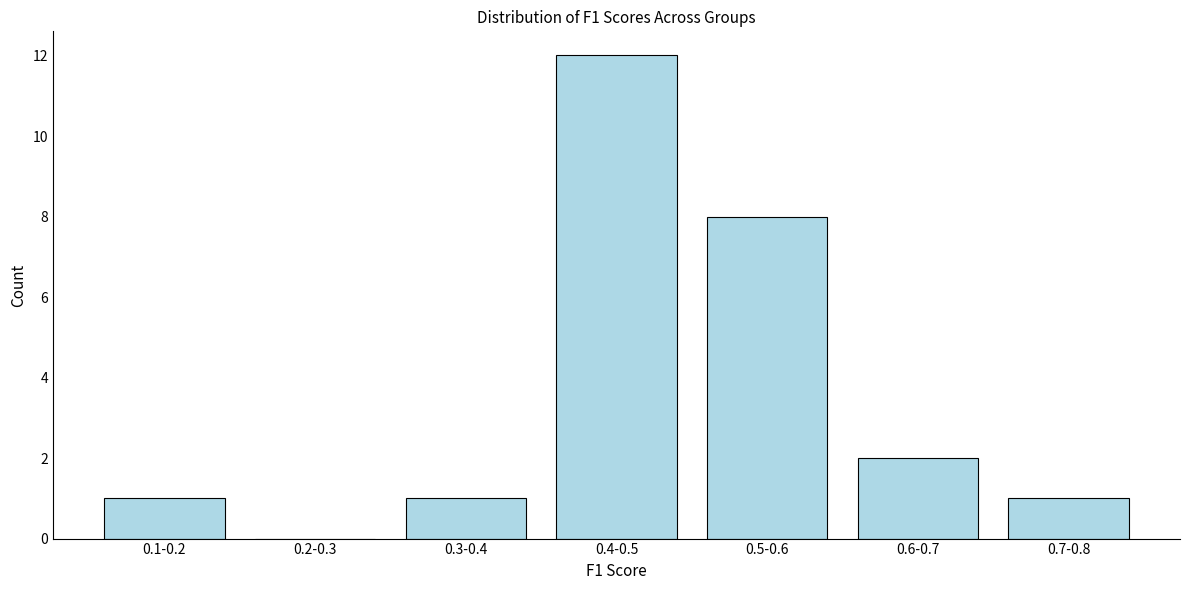

Reading left to right, transcribe all the data shown in this chart.

0.1-0.2=1	0.2-0.3=0	0.3-0.4=1	0.4-0.5=12	0.5-0.6=8	0.6-0.7=2	0.7-0.8=1